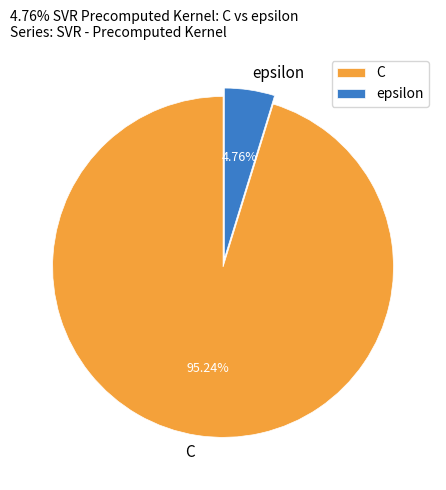

Do C and epsilon together represent more than half of the pie?

Yes